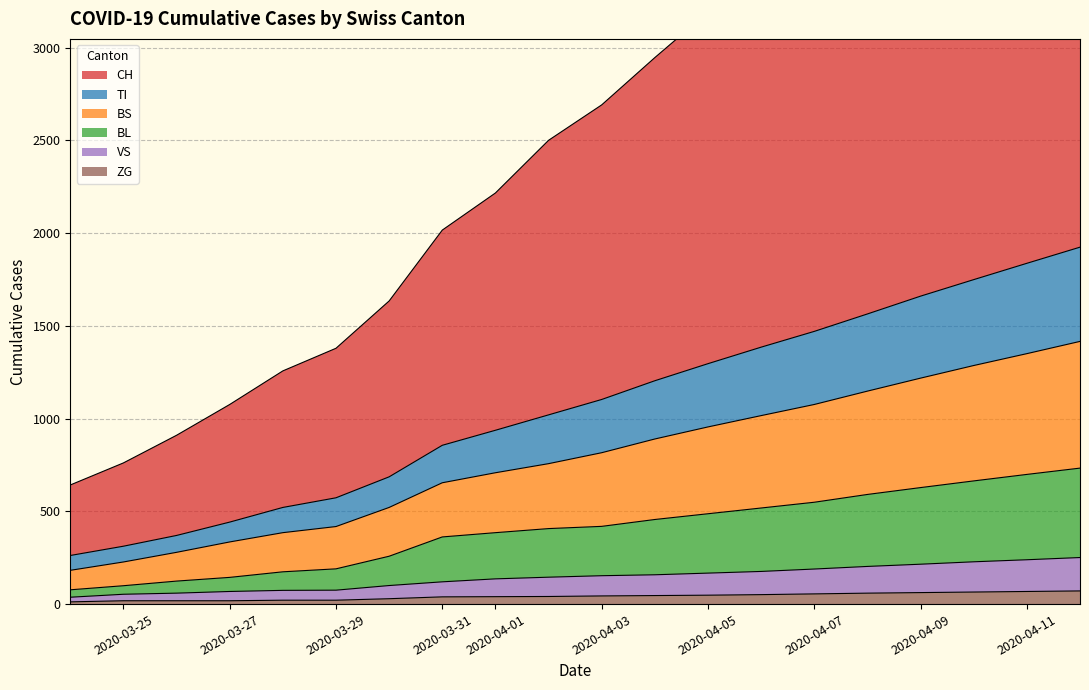

What is the difference between the second highest and minimum values in the BL series?

622